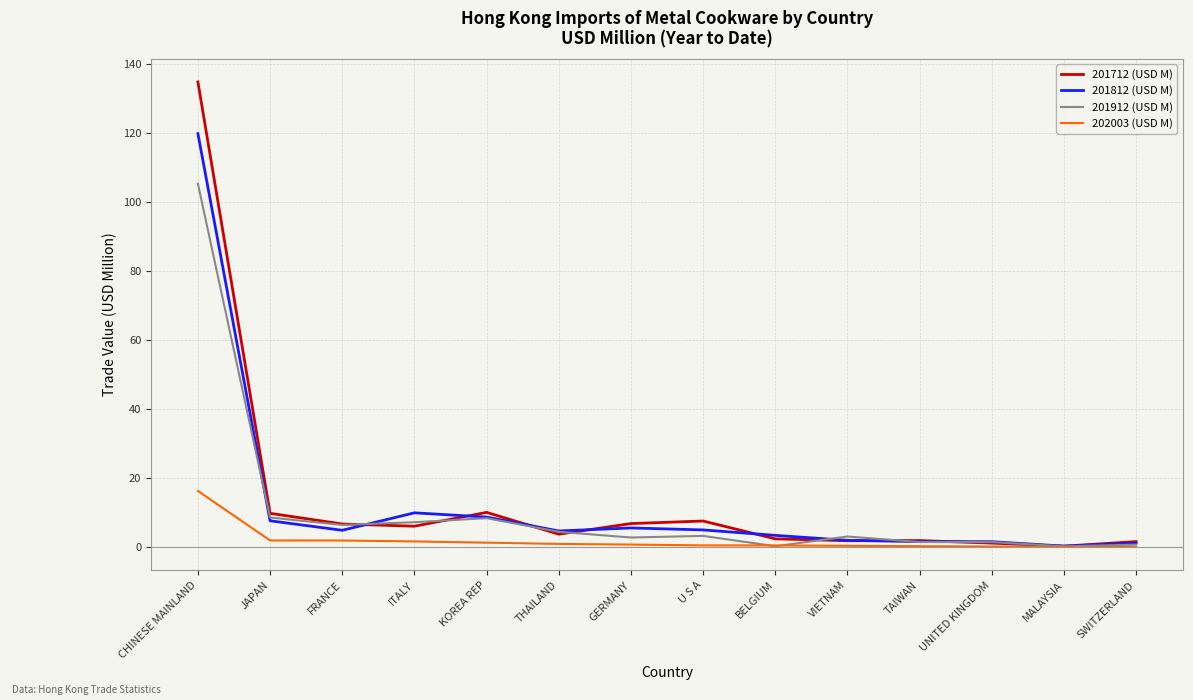

What is the maximum value shown in the chart?

134.9